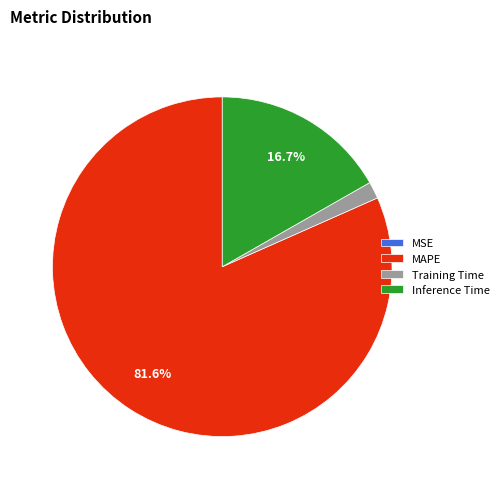

Which slice is the largest?

MAPE